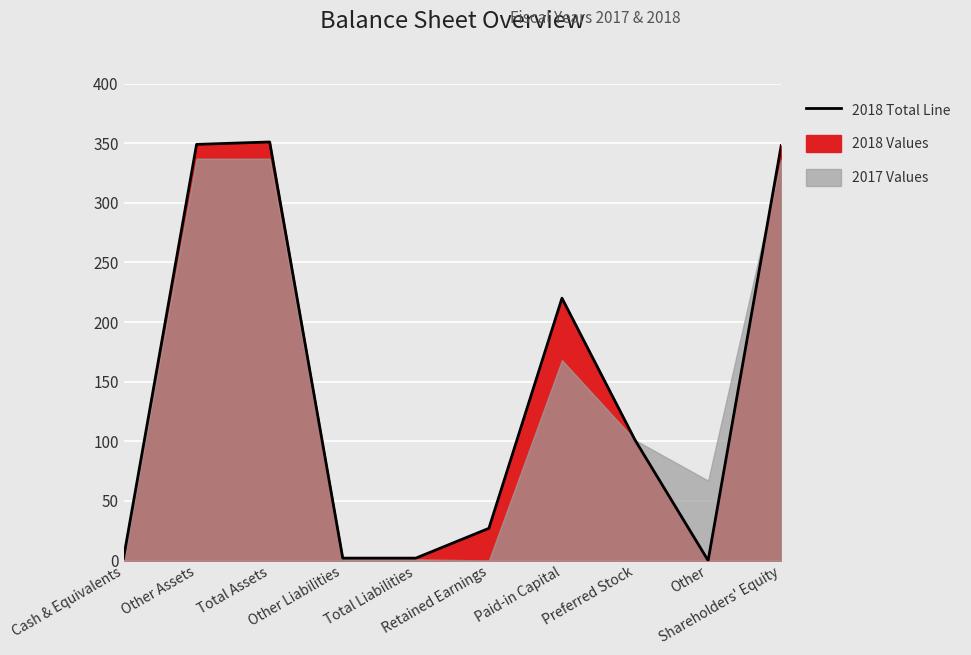

How many lines are shown in the chart?

1